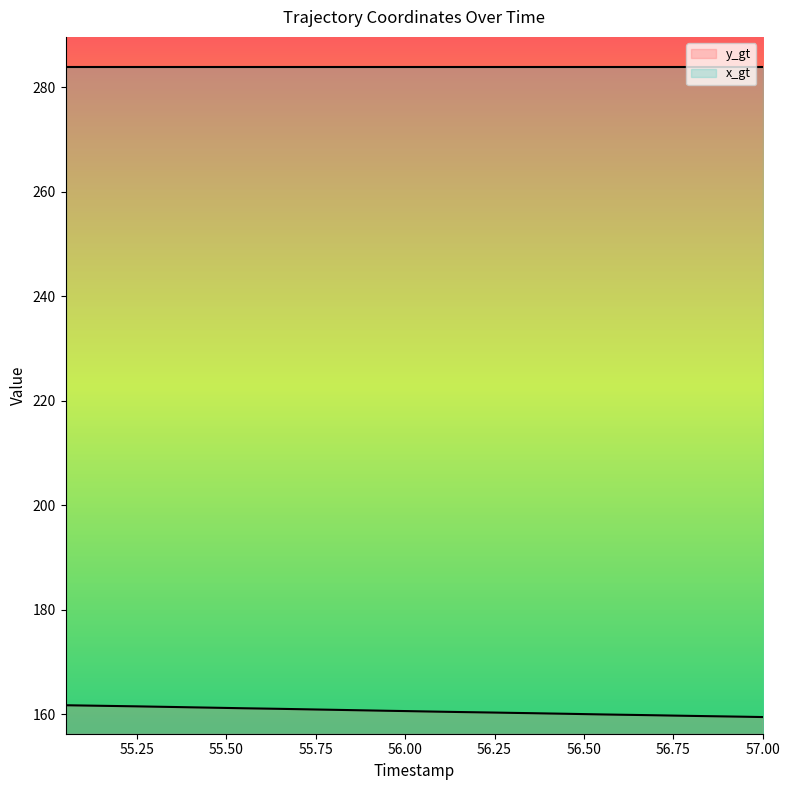

Between 55.7 and 55.25, which is larger?

55.25